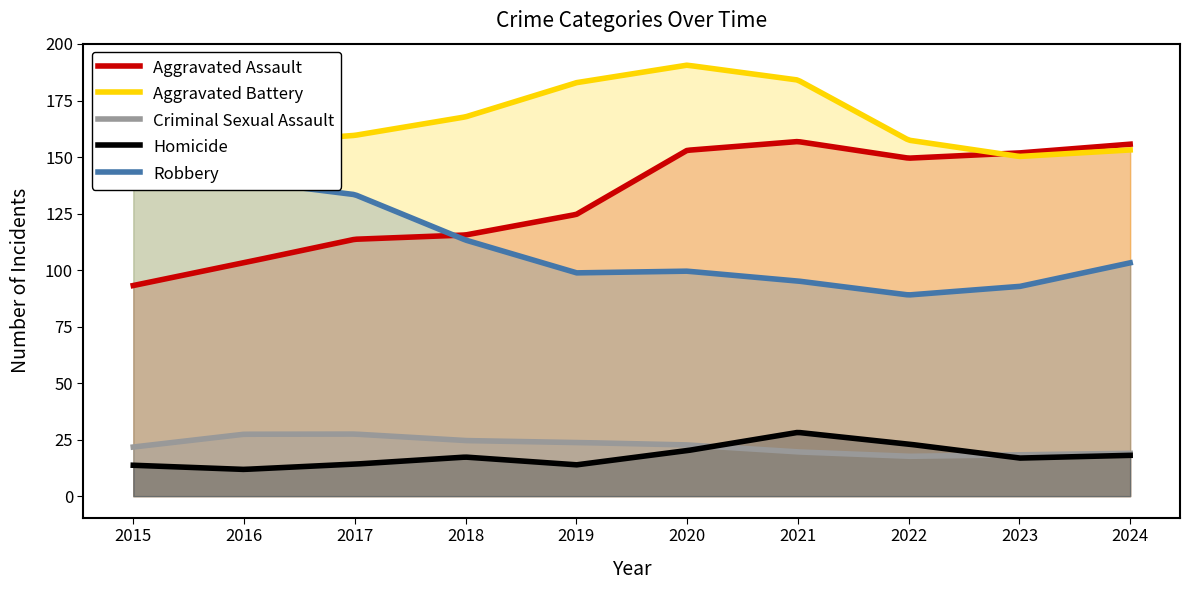

How many series are shown in this chart?

5